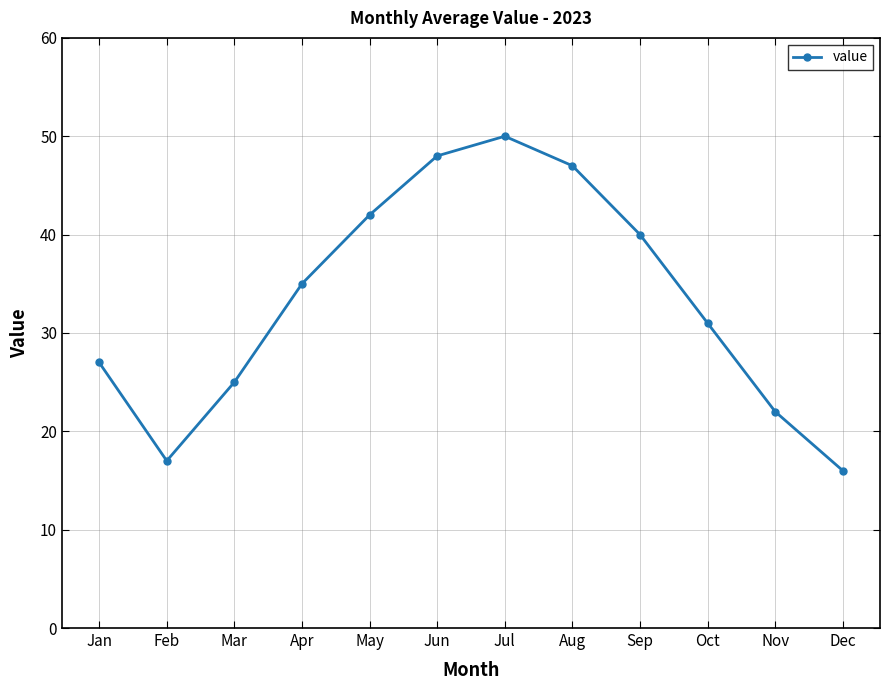

List the labels in order of value, largest first.

Jul, Jun, Aug, May, Sep, Apr, Oct, Jan, Mar, Nov, Feb, Dec